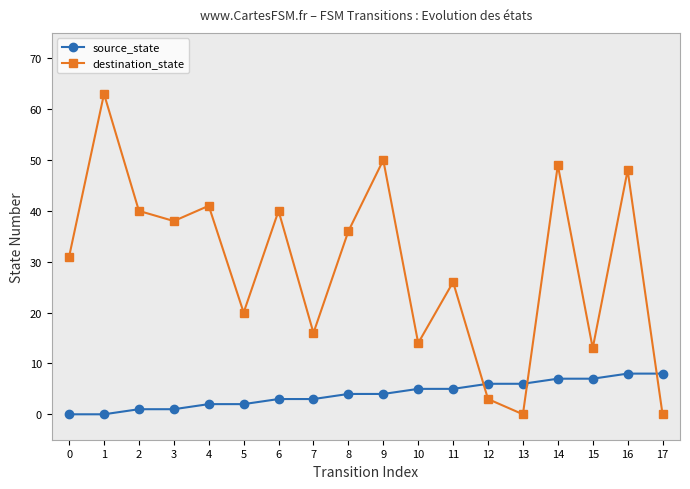

How many interior local peaks does the destination_state series have?

7